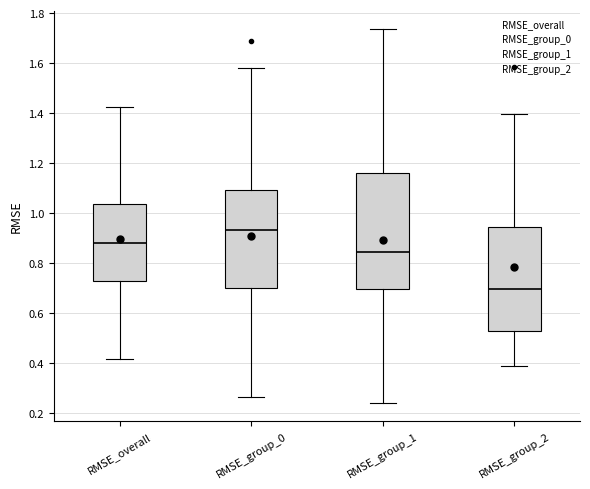

Where does the lower whisker of the box for RMSE_group_2 end on the y-axis? The values are not printed on the chart, so give them approximately, as read against the axis.

0.38